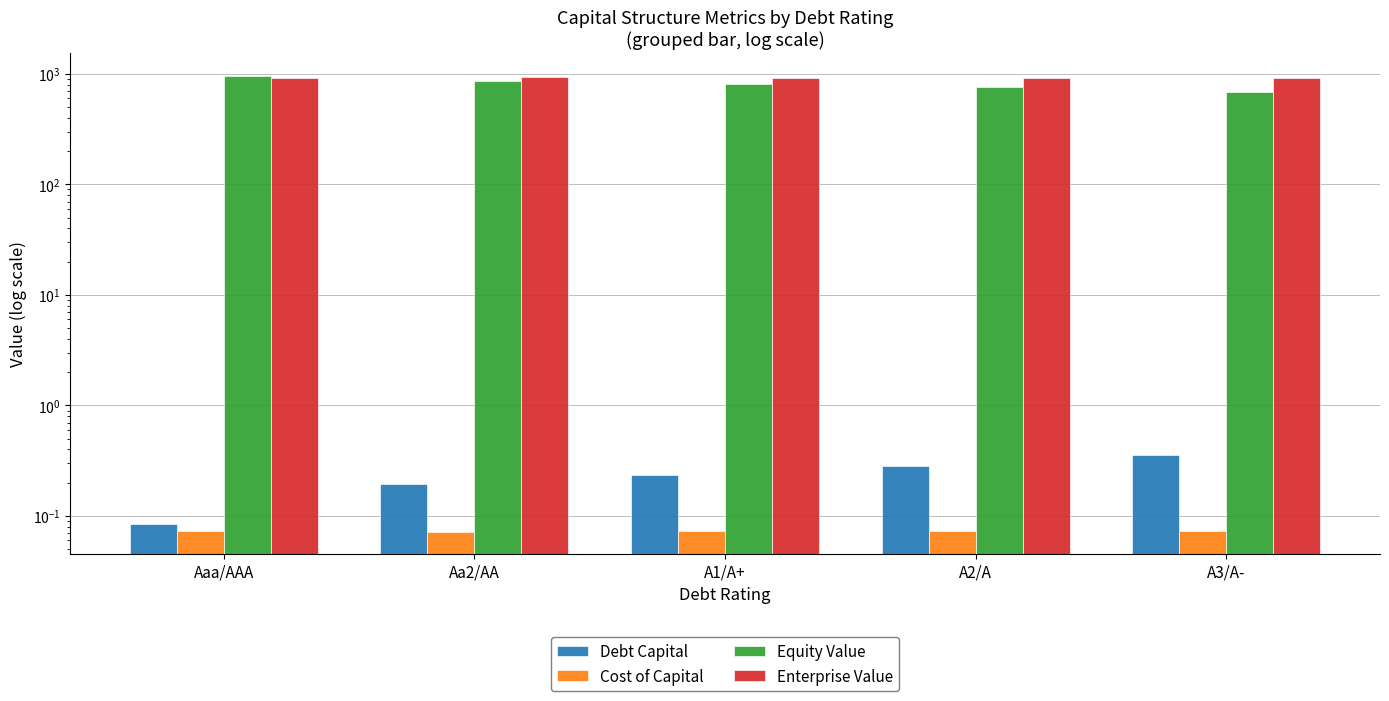

What is the difference between the highest and lowest values at A3/A-?

927.6